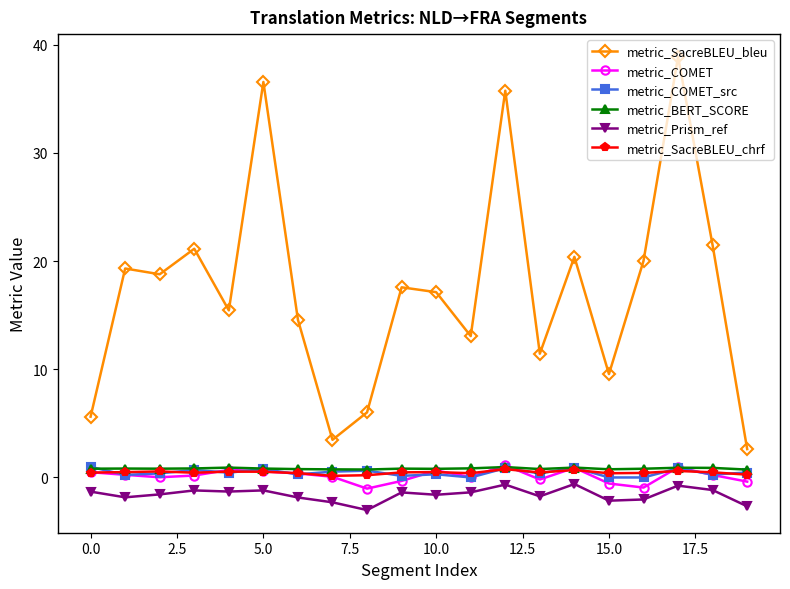

Which series has the widest spread of values?

metric_SacreBLEU_bleu